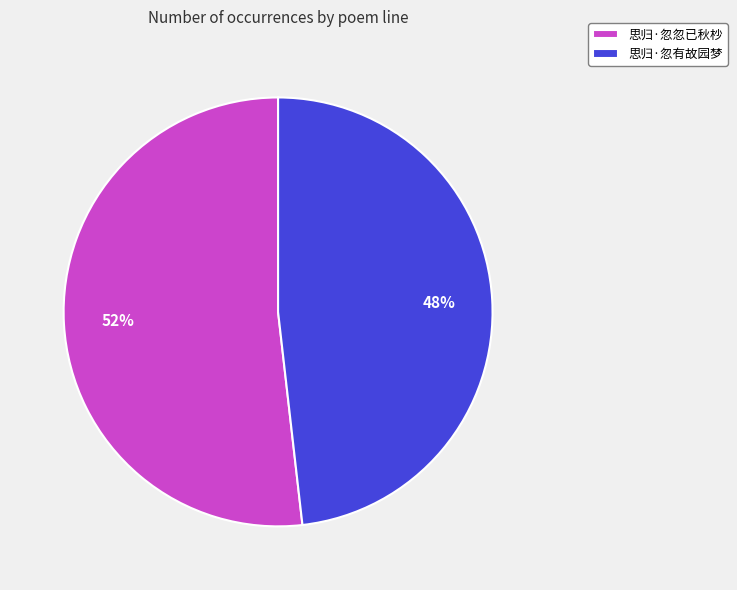

Is there any slice that represents more than half of the pie?

Yes